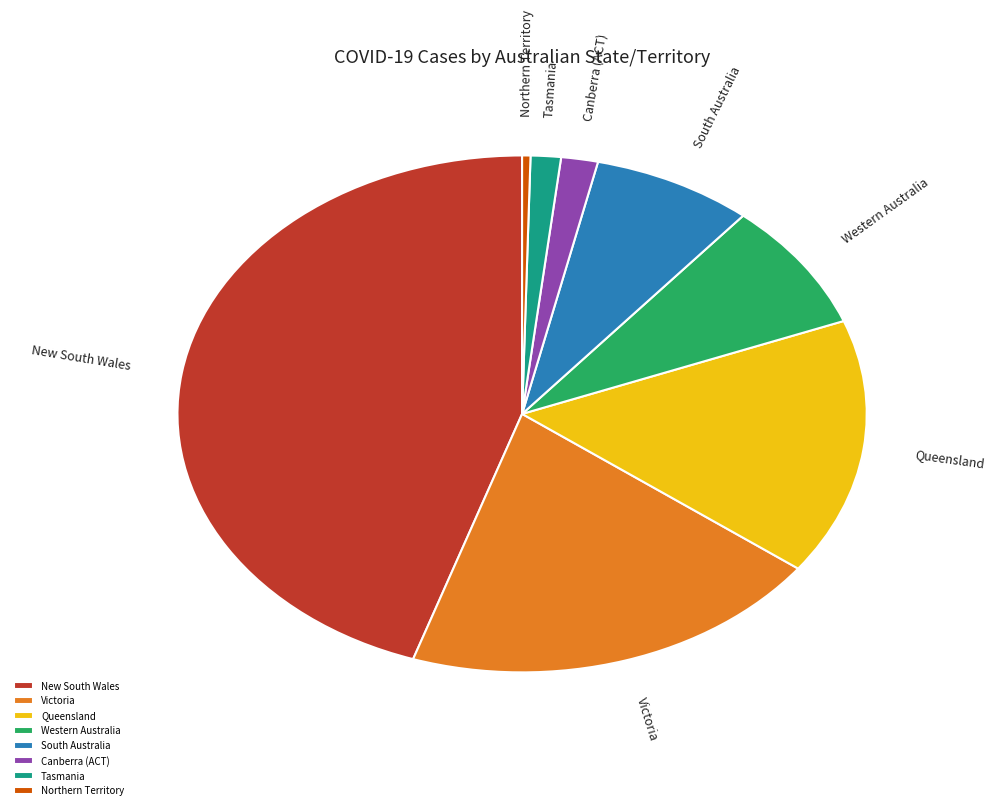

How many segments does this pie chart have?

8